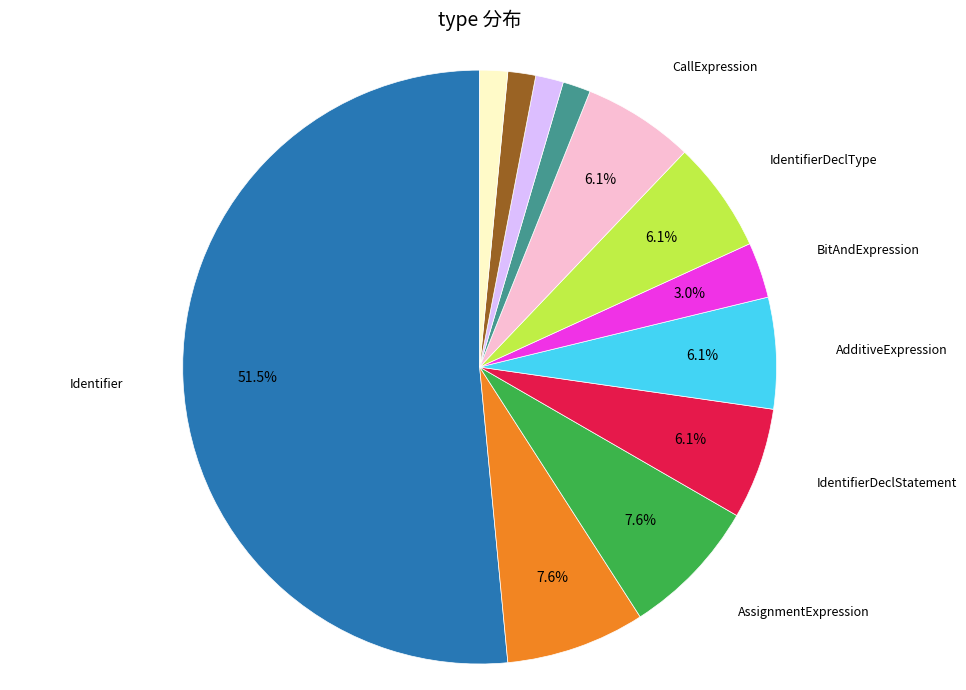

What is the largest slice in the pie chart?

Identifier